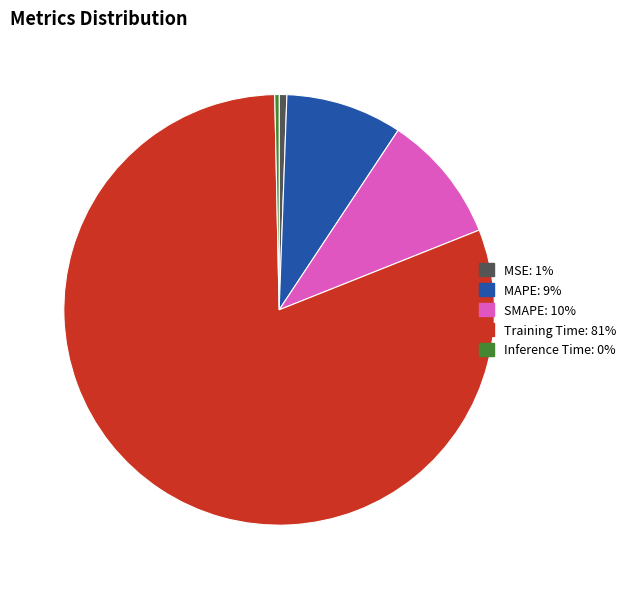

Is the sum of Inference Time and Training Time greater than half?

Yes